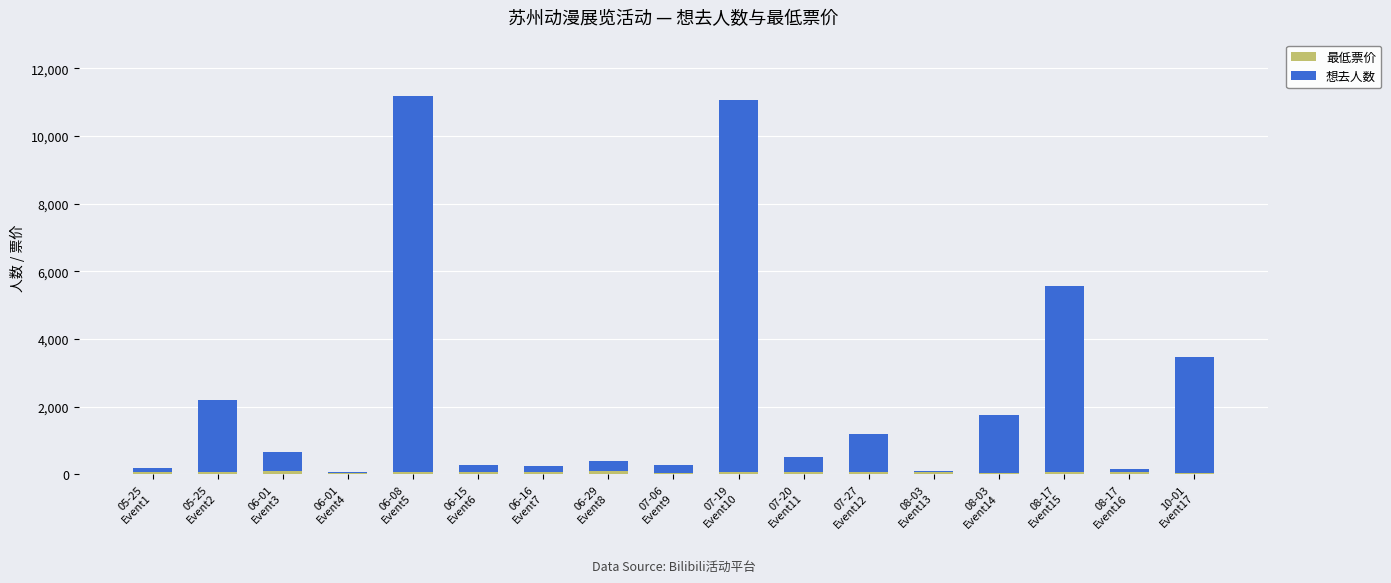

Does the chart contain stacked bars?

Yes